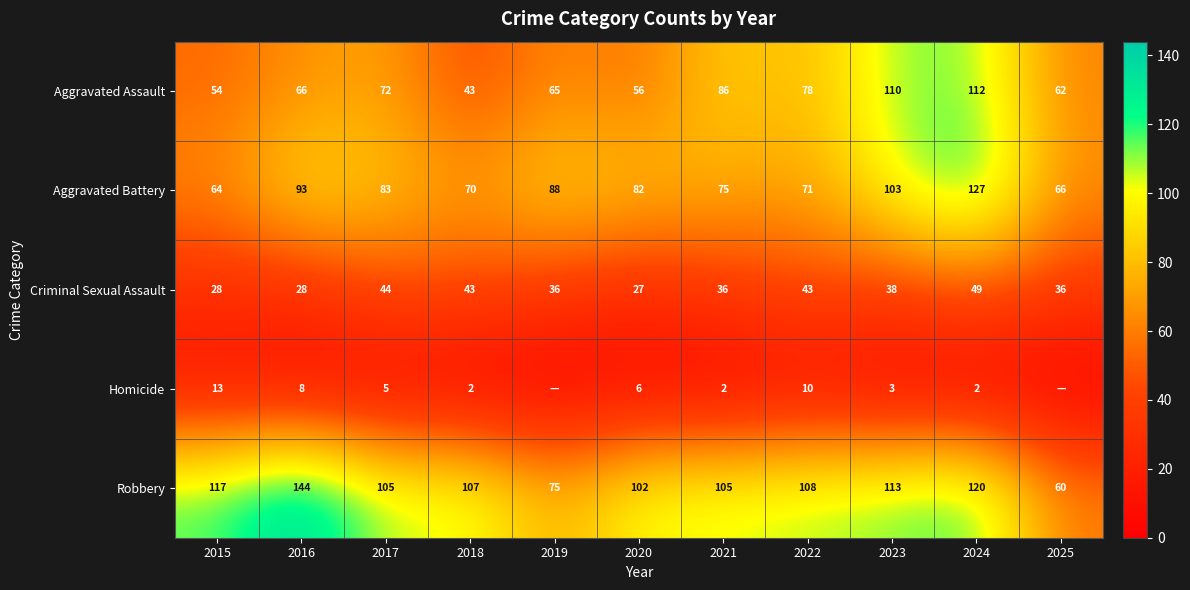

What is the highest value of the Robbery series?

144